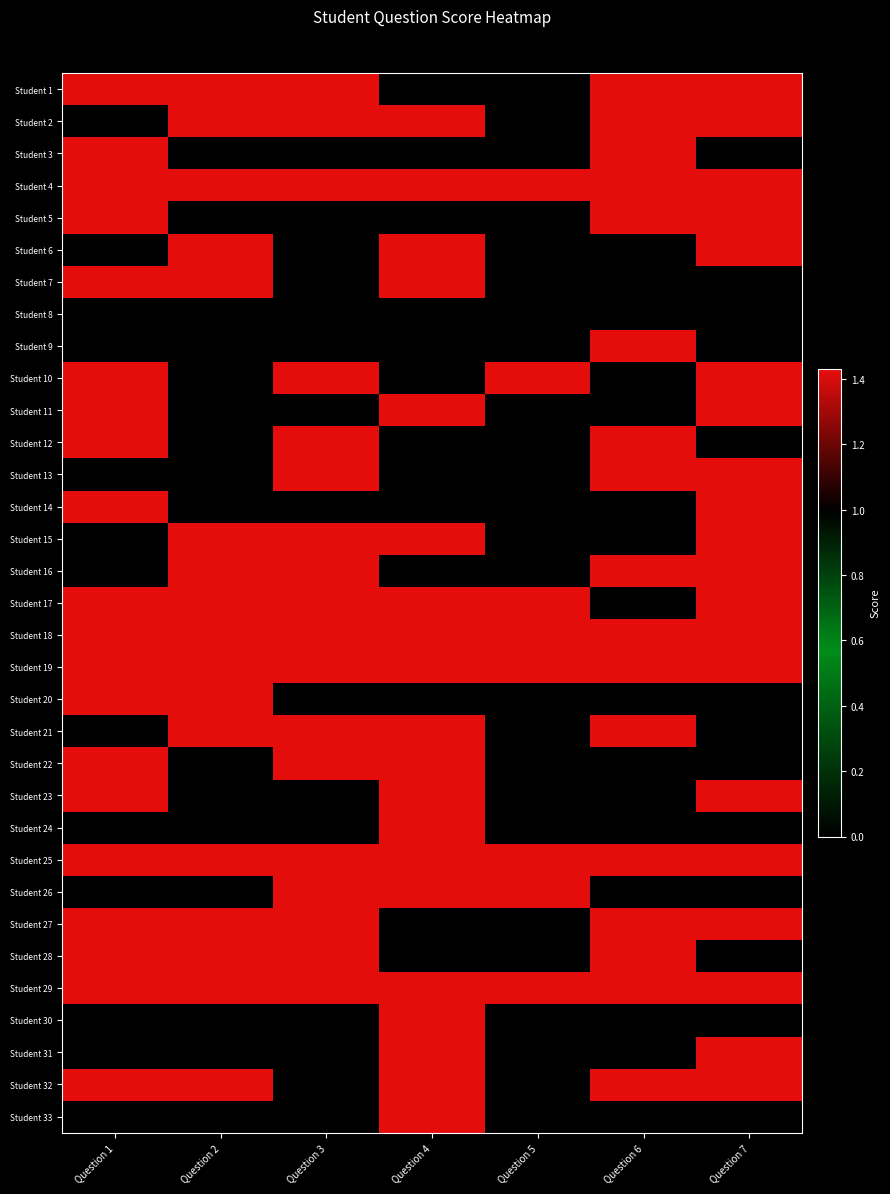

Reading left to right, extract all data points from this chart.

row_0: 1.4	1.4	1.4	0.0	0.0	1.4	1.4
row_1: 0.0	1.4	1.4	1.4	0.0	1.4	1.4
row_2: 1.4	0.0	0.0	0.0	0.0	1.4	0.0
row_3: 1.4	1.4	1.4	1.4	1.4	1.4	1.4
row_4: 1.4	0.0	0.0	0.0	0.0	1.4	1.4
row_5: 0.0	1.4	0.0	1.4	0.0	0.0	1.4
row_6: 1.4	1.4	0.0	1.4	0.0	0.0	0.0
row_7: 0.0	0.0	0.0	0.0	0.0	0.0	0.0
row_8: 0.0	0.0	0.0	0.0	0.0	1.4	0.0
row_9: 1.4	0.0	1.4	0.0	1.4	0.0	1.4
row_10: 1.4	0.0	0.0	1.4	0.0	0.0	1.4
row_11: 1.4	0.0	1.4	0.0	0.0	1.4	0.0
row_12: 0.0	0.0	1.4	0.0	0.0	1.4	1.4
row_13: 1.4	0.0	0.0	0.0	0.0	0.0	1.4
row_14: 0.0	1.4	1.4	1.4	0.0	0.0	1.4
row_15: 0.0	1.4	1.4	0.0	0.0	1.4	1.4
row_16: 1.4	1.4	1.4	1.4	1.4	0.0	1.4
row_17: 1.4	1.4	1.4	1.4	1.4	1.4	1.4
row_18: 1.4	1.4	1.4	1.4	1.4	1.4	1.4
row_19: 1.4	1.4	0.0	0.0	0.0	0.0	0.0
row_20: 0.0	1.4	1.4	1.4	0.0	1.4	0.0
row_21: 1.4	0.0	1.4	1.4	0.0	0.0	0.0
row_22: 1.4	0.0	0.0	1.4	0.0	0.0	1.4
row_23: 0.0	0.0	0.0	1.4	0.0	0.0	0.0
row_24: 1.4	1.4	1.4	1.4	1.4	1.4	1.4
row_25: 0.0	0.0	1.4	1.4	1.4	0.0	0.0
row_26: 1.4	1.4	1.4	0.0	0.0	1.4	1.4
row_27: 1.4	1.4	1.4	0.0	0.0	1.4	0.0
row_28: 1.4	1.4	1.4	1.4	1.4	1.4	1.4
row_29: 0.0	0.0	0.0	1.4	0.0	0.0	0.0
row_30: 0.0	0.0	0.0	1.4	0.0	0.0	1.4
row_31: 1.4	1.4	0.0	1.4	0.0	1.4	1.4
row_32: 0.0	0.0	0.0	1.4	0.0	0.0	0.0